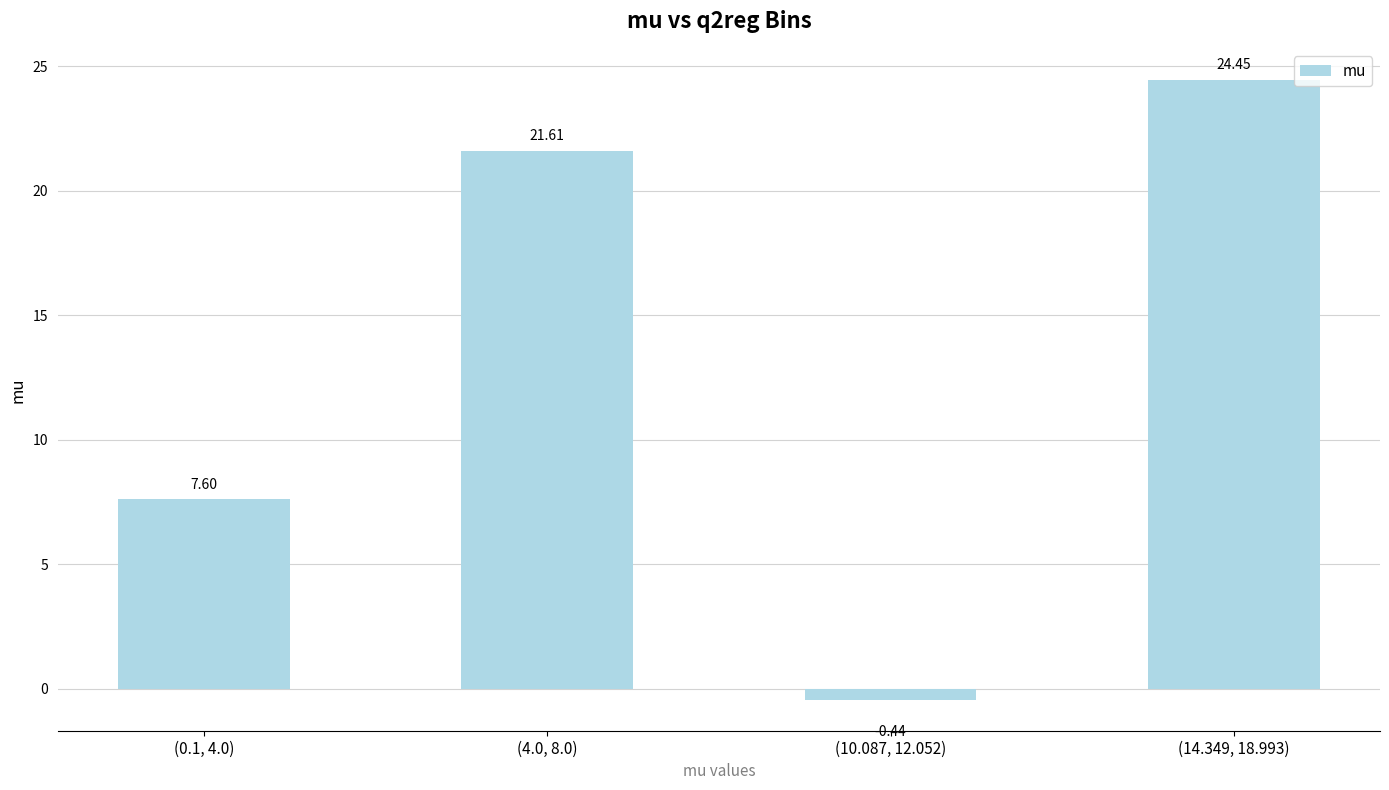

What is the change in value from (10.087, 12.052) to (14.349, 18.993)?

+24.9